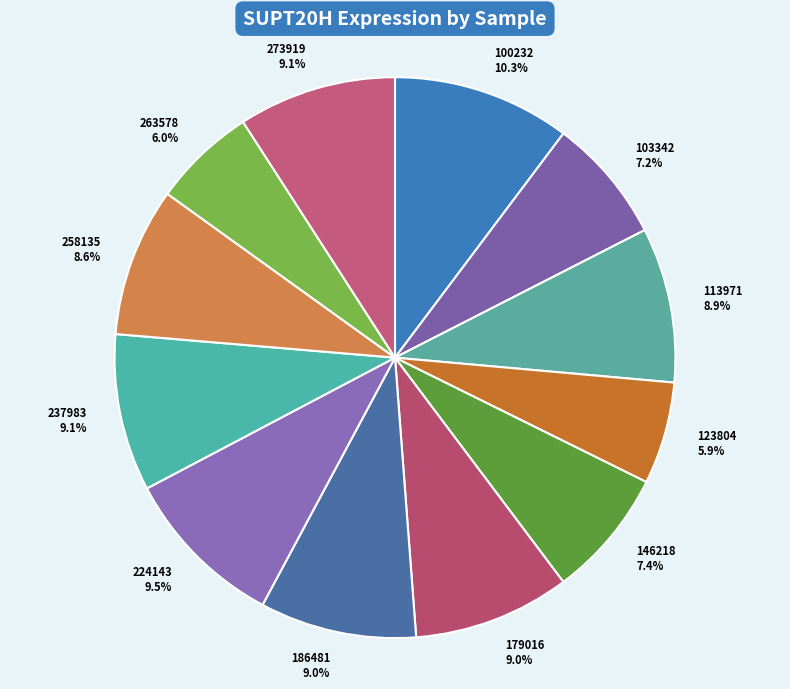

How many slices are in this pie chart?

12